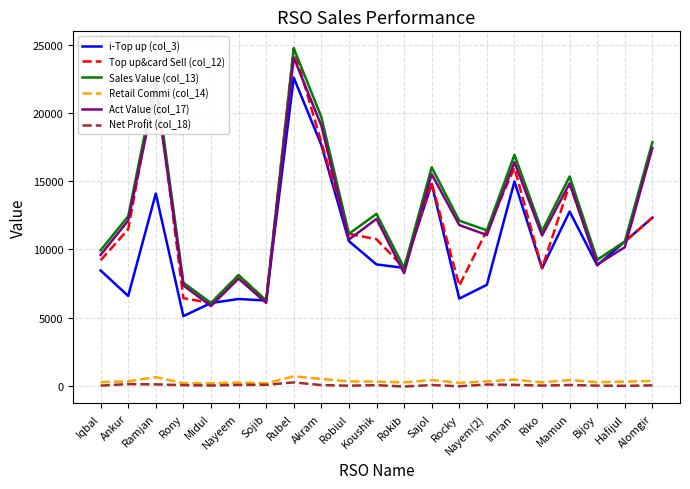

The value of Sales Value (col_13) at Rocky is 12116.0. True or false?

True